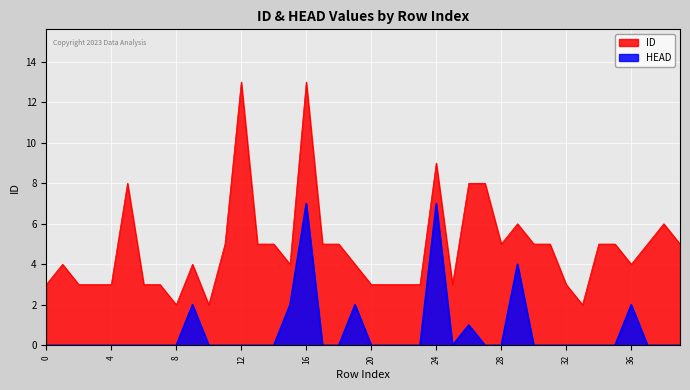

Reading left to right, what are all the values shown in this chart?

ID: 3	4	3	3	3	8	3	3	2	4	2	5	13	5	5	4	13	5	5	4	3	3	3	3	9	3	8	8	5	6	5	5	3	2	5	5	4	5	6	5
HEAD: 0	0	0	0	0	0	0	0	0	2	0	0	0	0	0	2	7	0	0	2	0	0	0	0	7	0	1	0	0	4	0	0	0	0	0	0	2	0	0	0